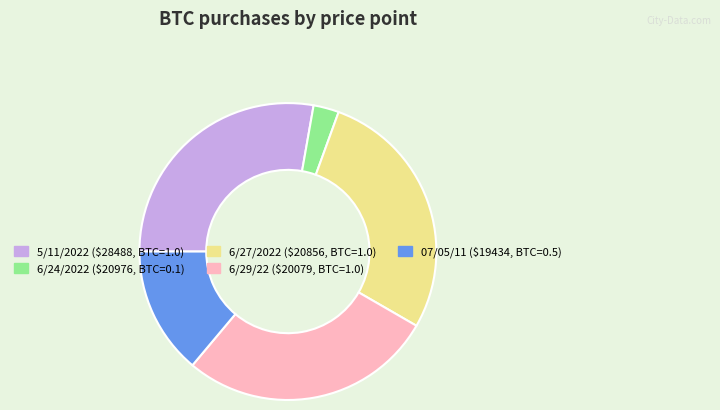

Is there a majority slice in this chart?

No